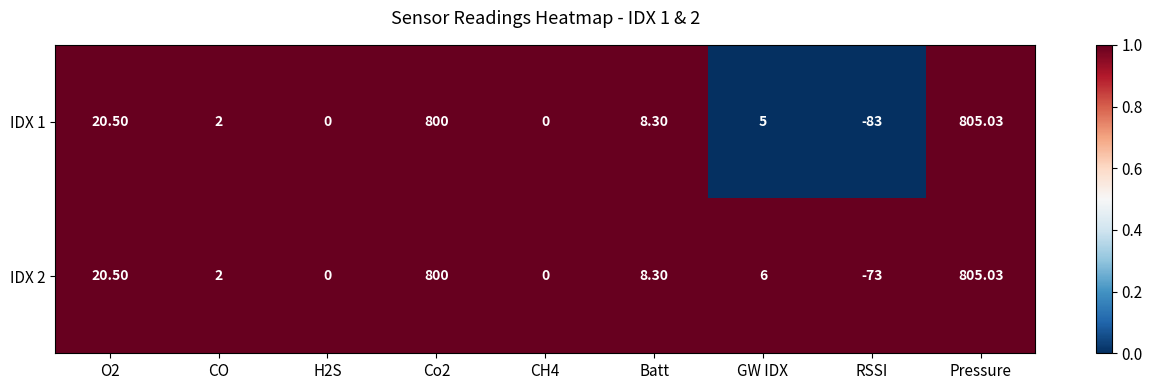

Which category has the lowest value across all series?

RSSI